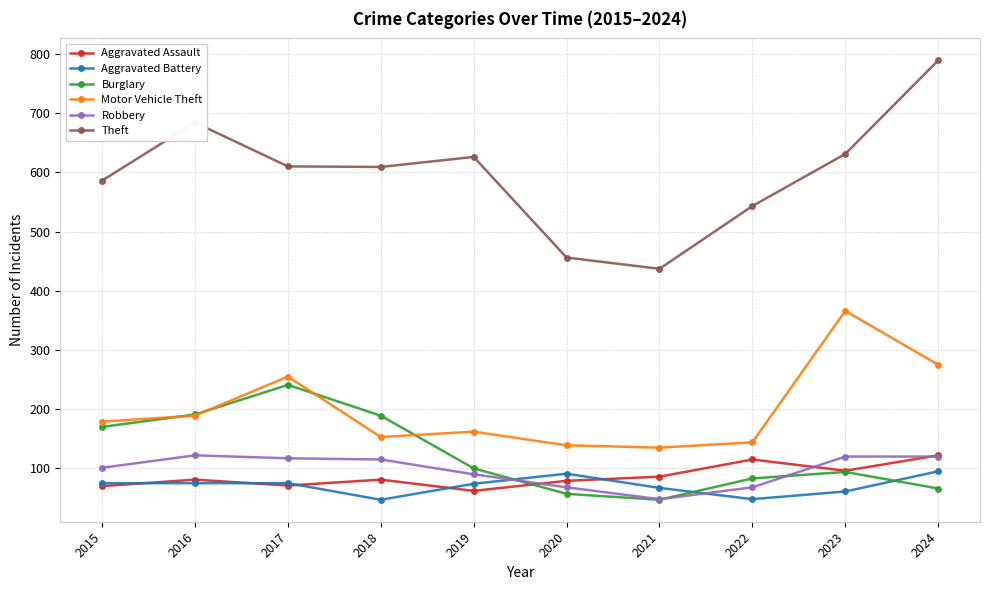

True or false: Motor Vehicle Theft and Aggravated Battery intersect in this chart.

False